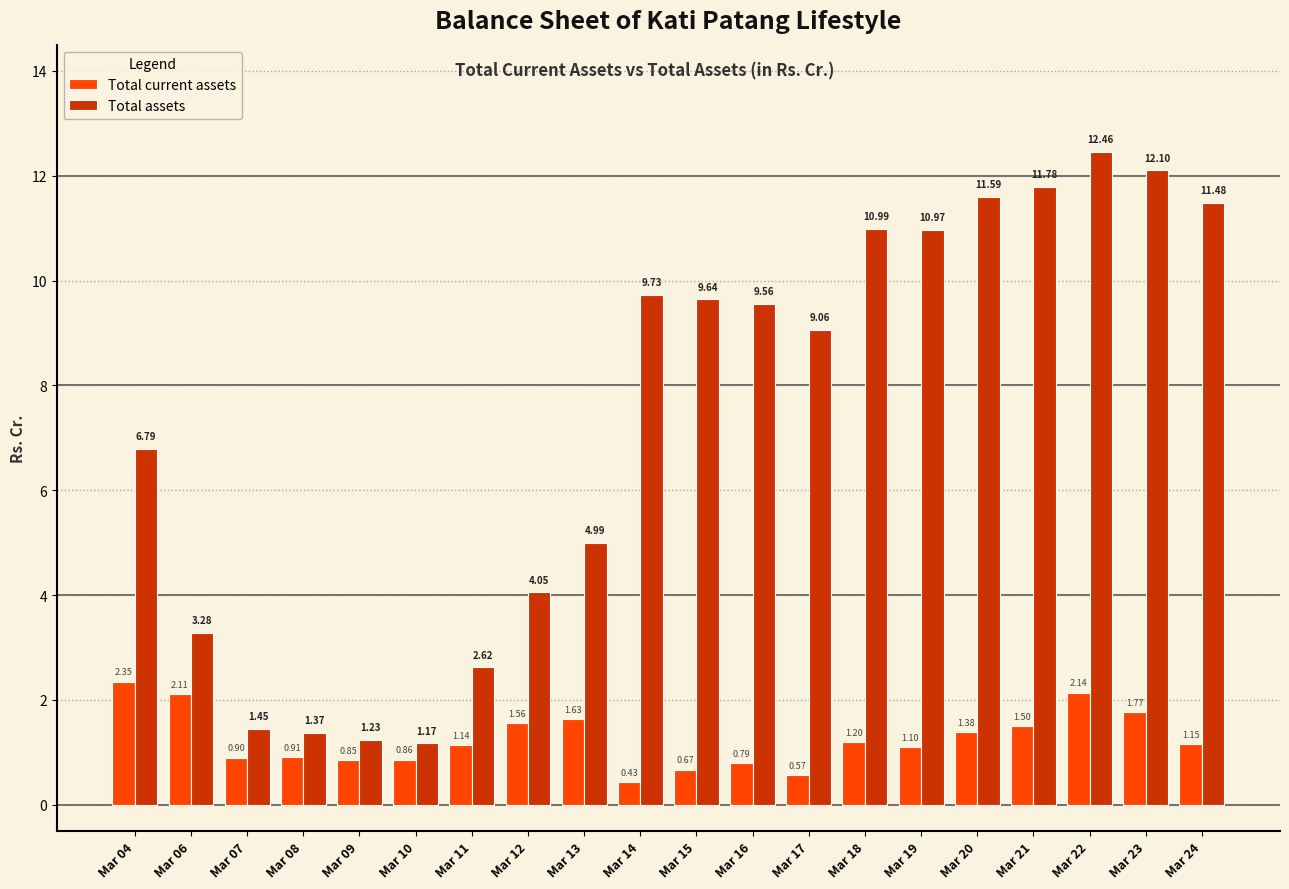

The Total current assets series shows 1.7 at Mar 24. True or false?

False